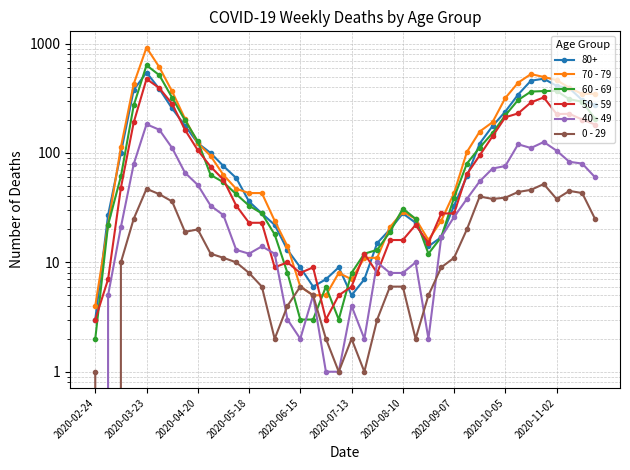

How many interior local valleys does the 0 - 29 series have?

8